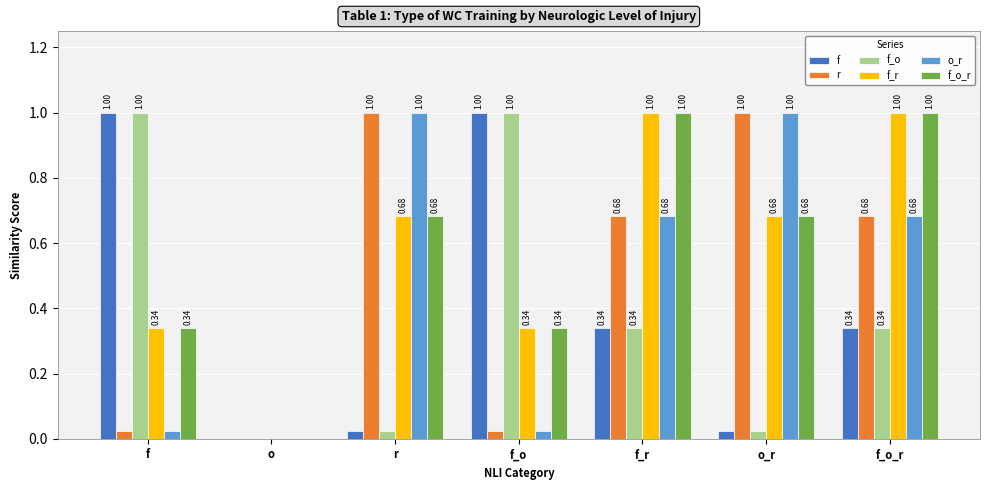

Is the value of f_o_r at o_r greater than the value of r at r?

No